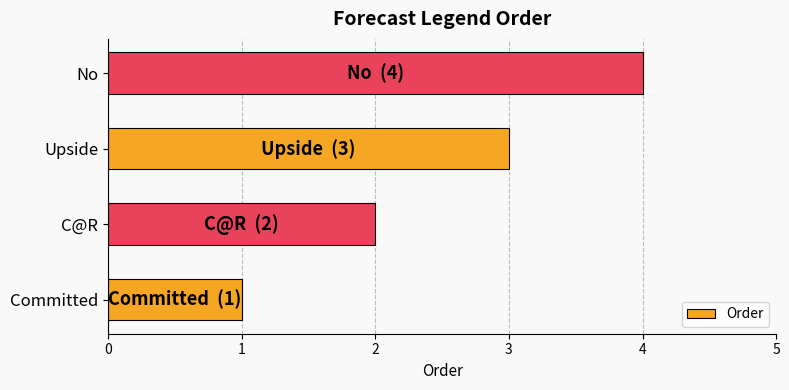

How many data points does each series have?

4